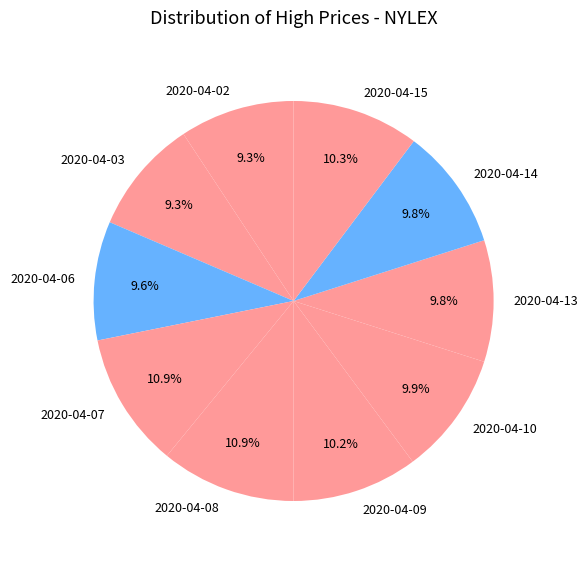

Is it true that 2020-04-14 is 1% of the pie?

False